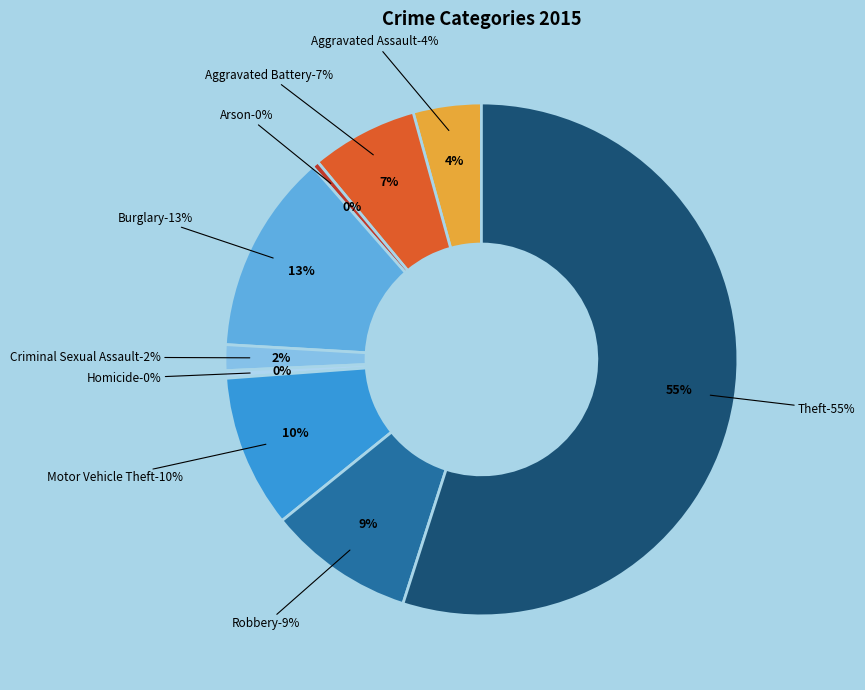

How many slices are in this pie chart?

9